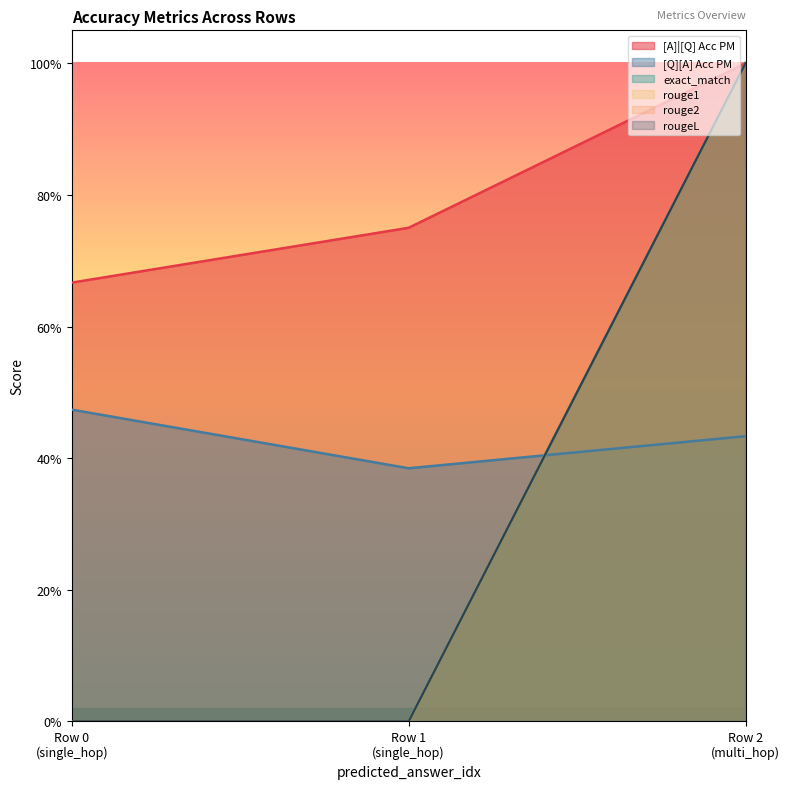

Reading left to right, extract all data points from this chart.

[A]|[Q] Acc PM: Row 0
(single_hop)=0.7	Row 1
(single_hop)=0.8	Row 2
(multi_hop)=1.0
[Q][A] Acc PM: Row 0
(single_hop)=0.5	Row 1
(single_hop)=0.4	Row 2
(multi_hop)=0.4
exact_match: Row 0
(single_hop)=0.0	Row 1
(single_hop)=0.0	Row 2
(multi_hop)=1.0
rouge1: Row 0
(single_hop)=0.0	Row 1
(single_hop)=0.0	Row 2
(multi_hop)=1.0
rouge2: Row 0
(single_hop)=0.0	Row 1
(single_hop)=0.0	Row 2
(multi_hop)=1.0
rougeL: Row 0
(single_hop)=0.0	Row 1
(single_hop)=0.0	Row 2
(multi_hop)=1.0